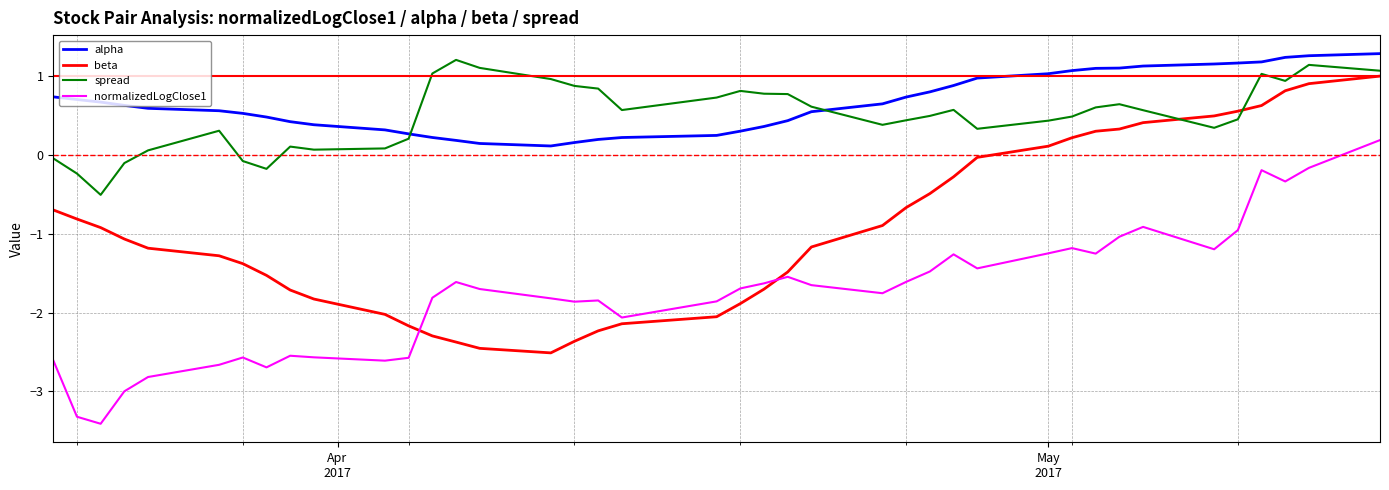

Which series has the widest spread of values?

normalizedLogClose1